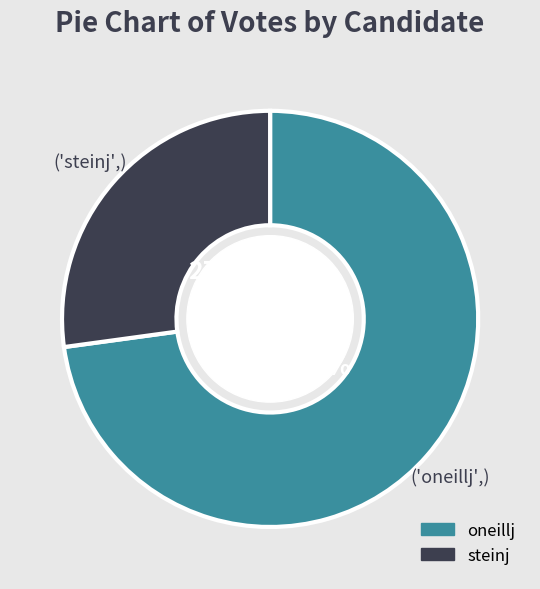

Which slice is the largest?

oneillj